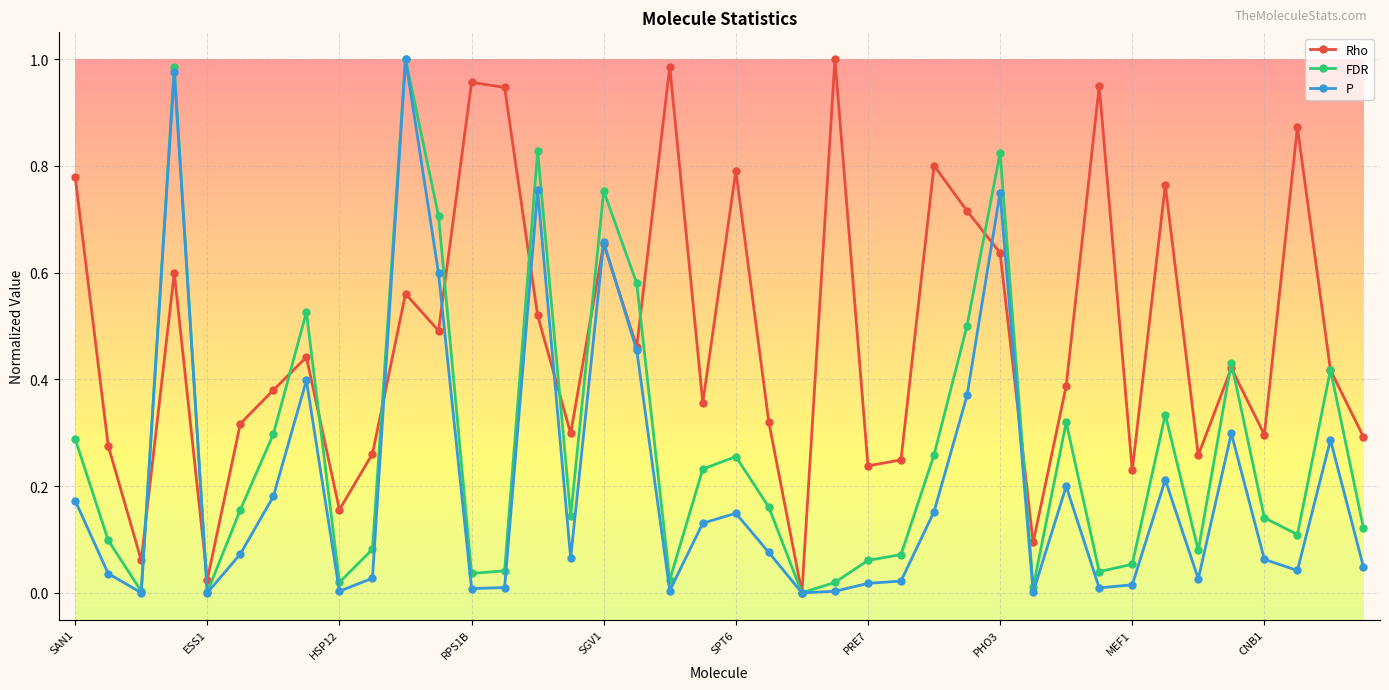

True or false: Rho has more than 0 interior local peaks.

True